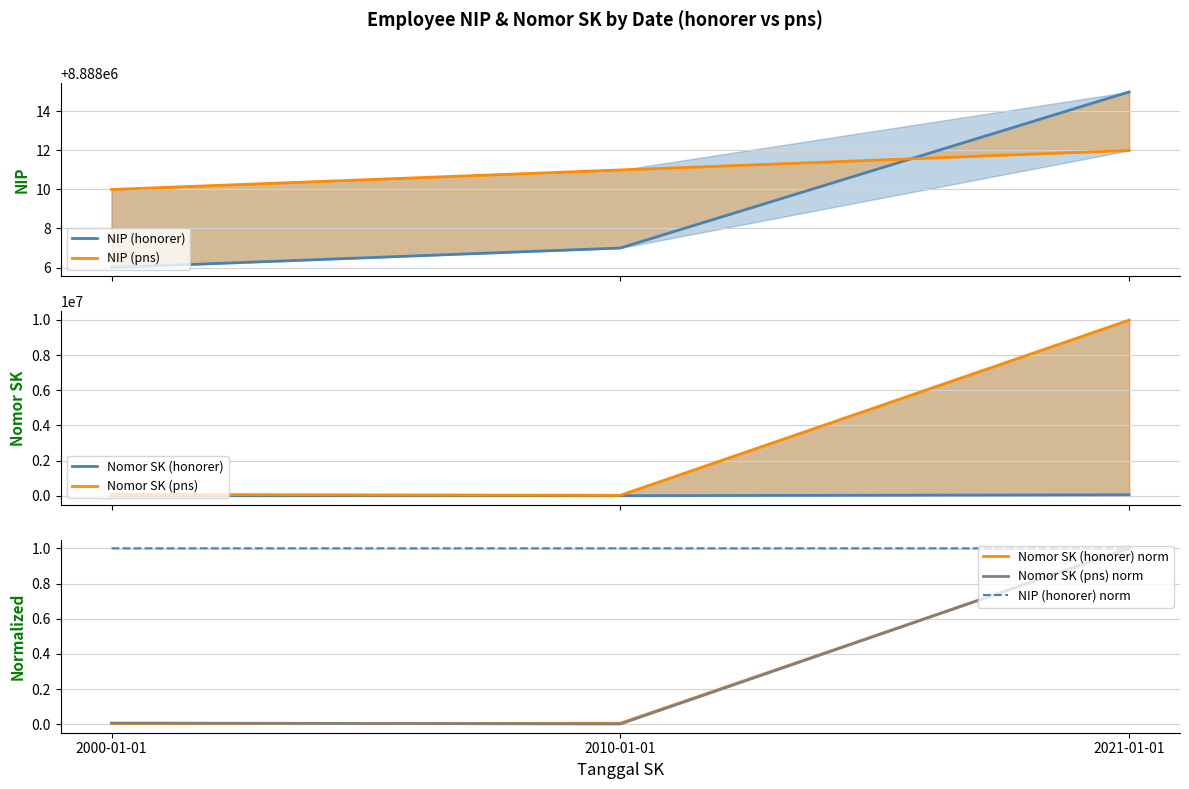

Reading left to right, what are all the values shown in this chart?

NIP (honorer): 2000-01-01=8888006	2010-01-01=8888007	2021-01-01=8888015
NIP (pns): 2000-01-01=8888010	2010-01-01=8888011	2021-01-01=8888012
Nomor SK (honorer): 2000-01-01=234	2010-01-01=345	2021-01-01=54673
Nomor SK (pns): 2000-01-01=76575	2010-01-01=23422	2021-01-01=9987654